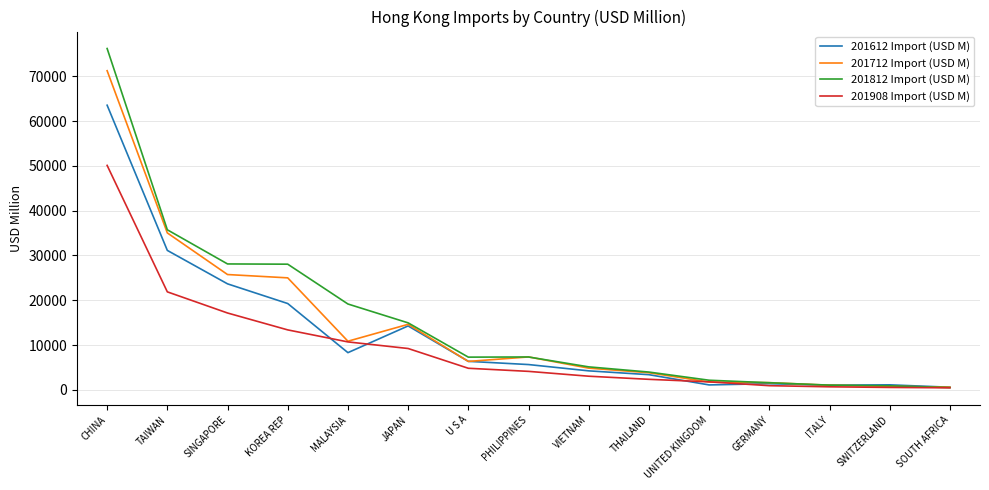

Which category has the highest value across all series?

CHINA